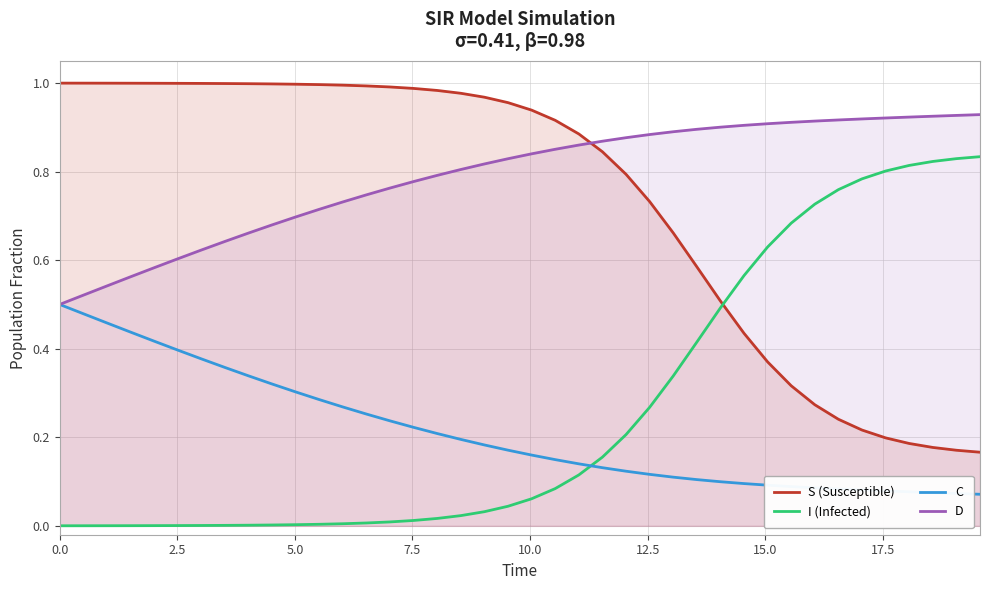

True or false: D and I (Infected) intersect in this chart.

False